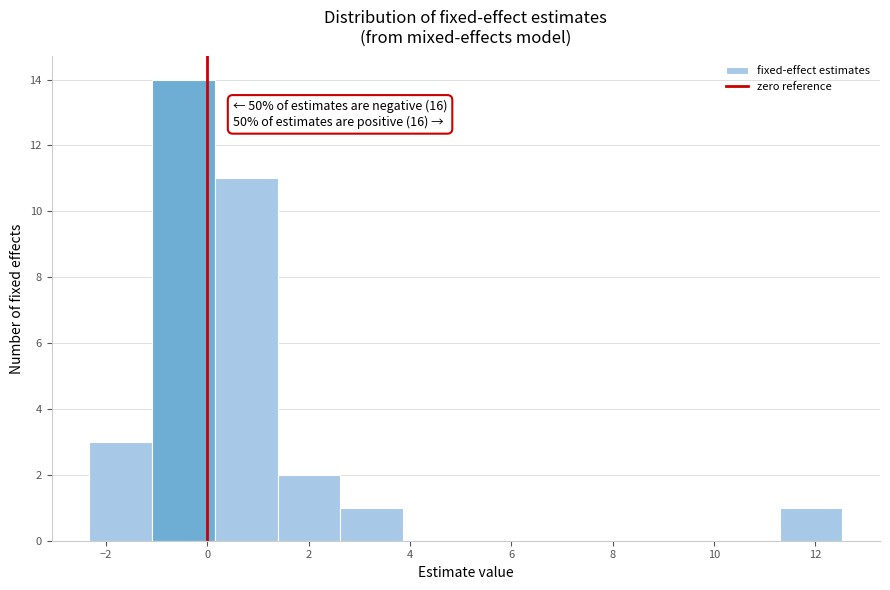

Over which range of the x-axis is the bar tallest?

-1.0 to 0.2